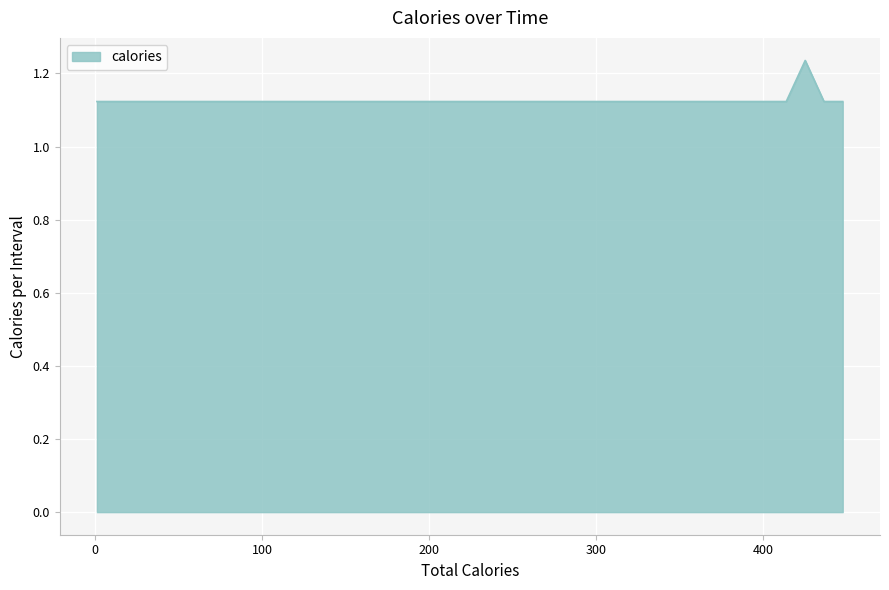

At which category does the chart reach its peak across all series?

425.0933647155762